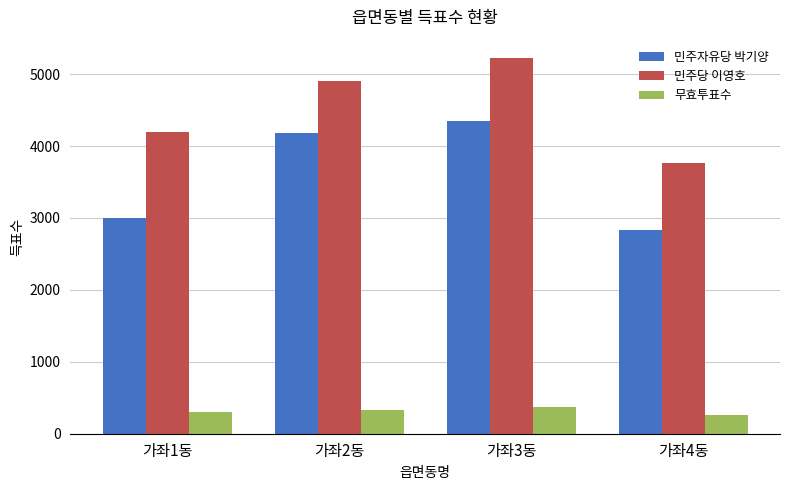

What is the maximum value for 민주자유당 박기양?

4342